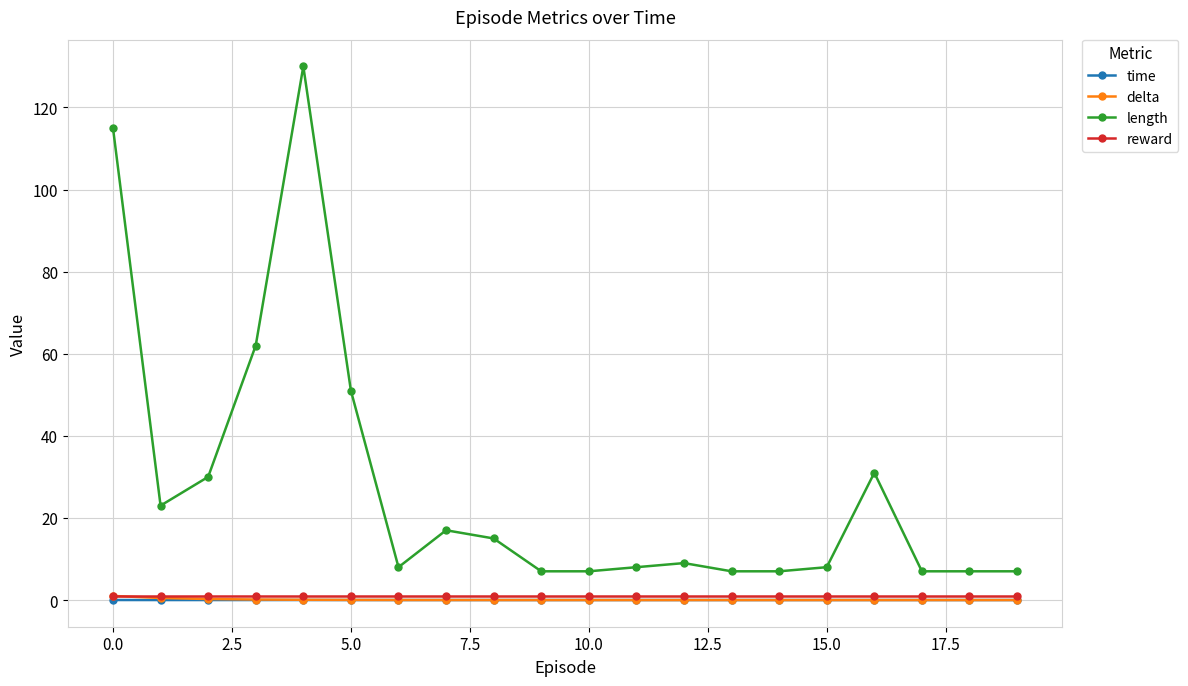

Which series has the widest spread of values?

length